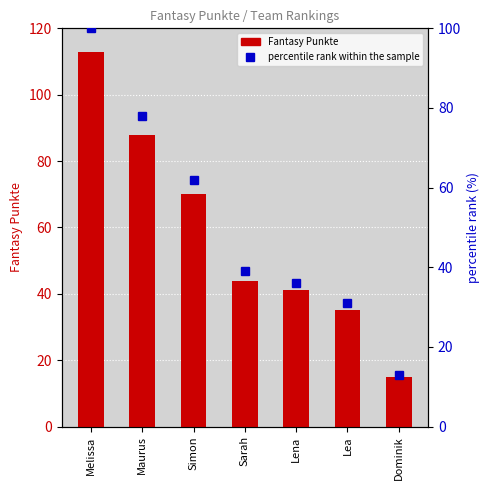

Which series has the largest total across all categories?

Fantasy Punkte